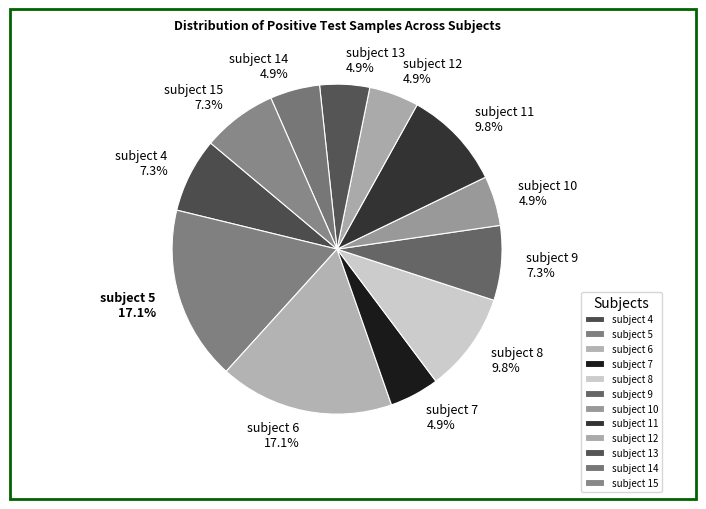

Is the sum of subject 13 and subject 15 greater than half?

No